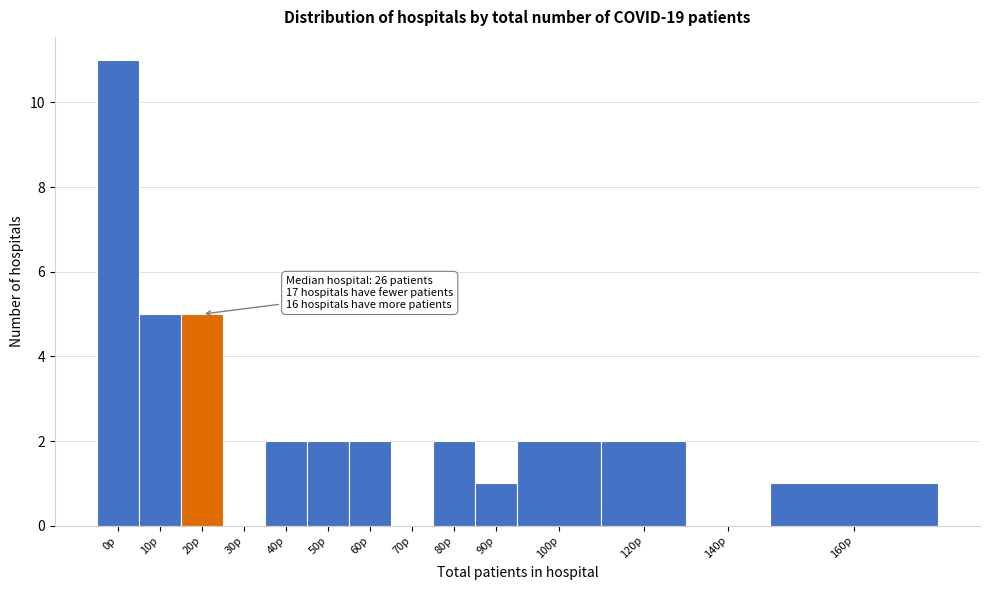

Reading left to right, list all the values displayed in this chart.

0p=11	10p=5	20p=5	30p=0	40p=2	50p=2	60p=2	70p=0	80p=2	90p=1	100p=2	120p=2	140p=0	160p=1